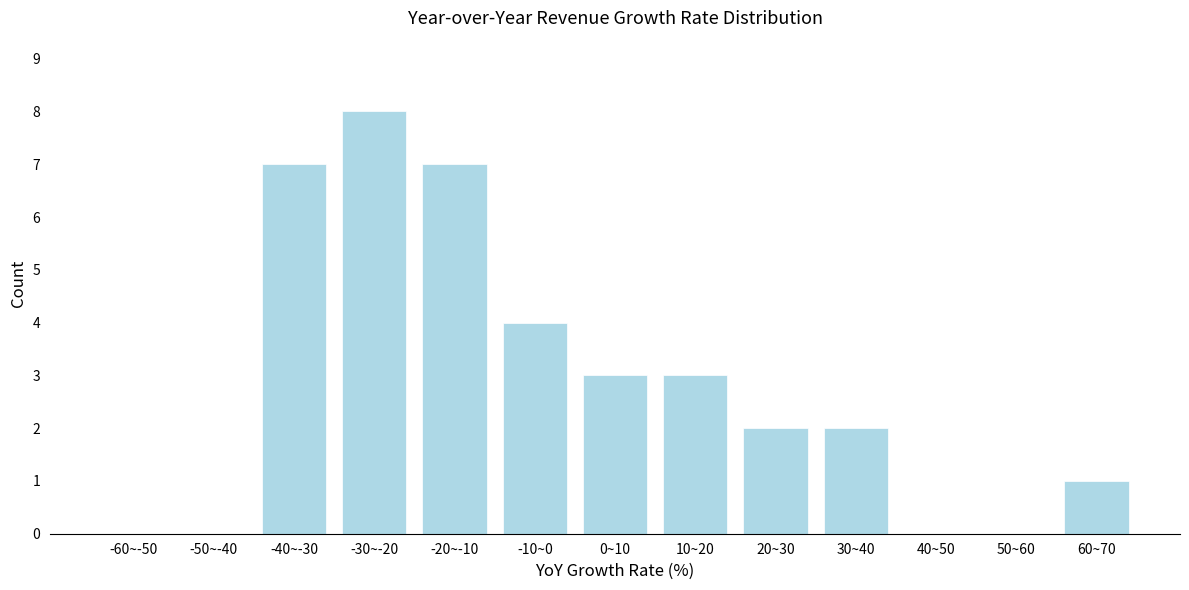

Reading right to left, list all the values displayed in this chart.

60~70=1	50~60=0	40~50=0	30~40=2	20~30=2	10~20=3	0~10=3	-10~0=4	-20~-10=7	-30~-20=8	-40~-30=7	-50~-40=0	-60~-50=0